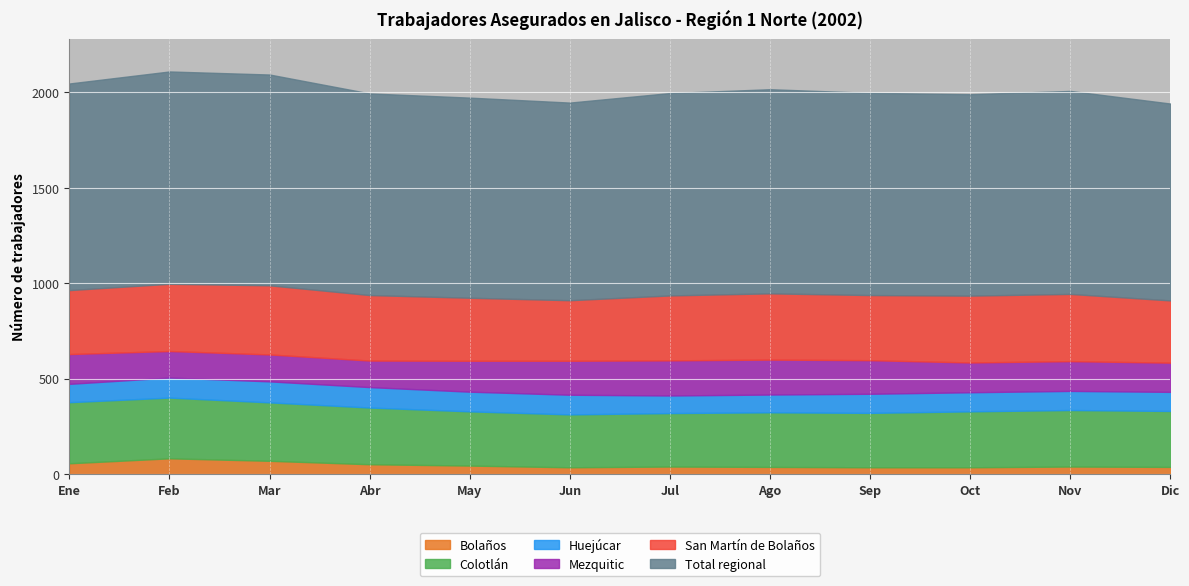

The Total regional series shows 1112 at Feb. True or false?

True